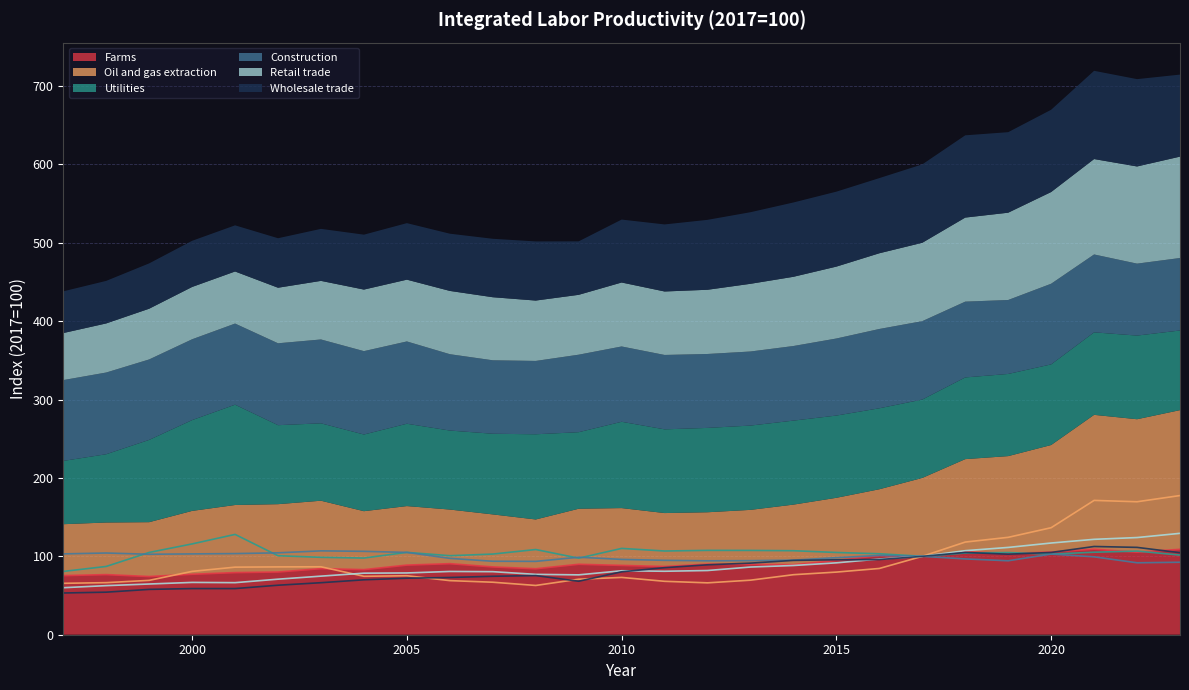

What is the value of the Farms point at the 8th from the left?

83.1